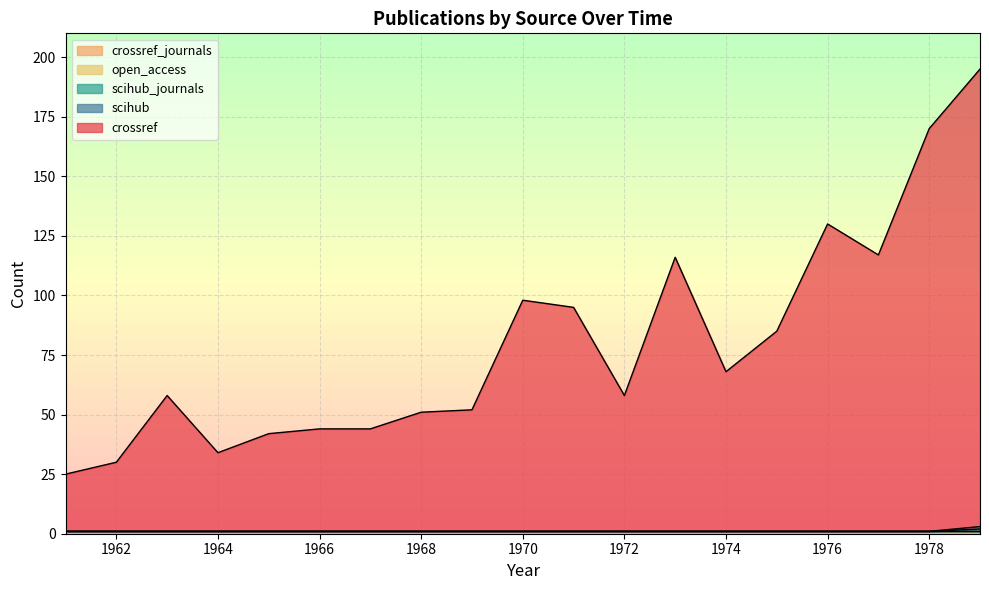

Does the chart display data point markers on the line(s)?

No